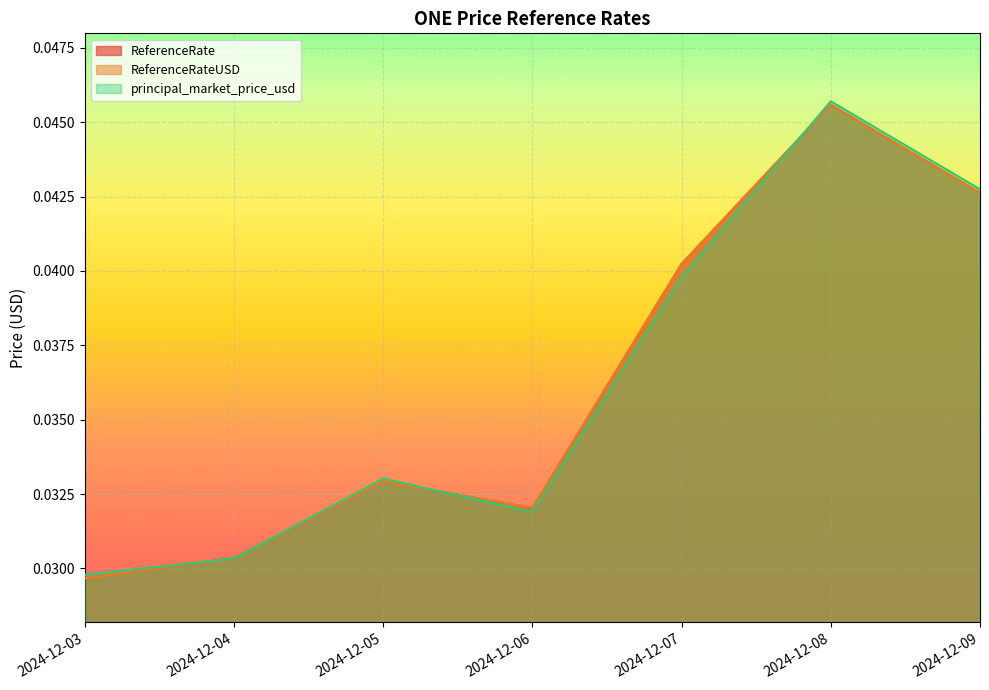

True or false: principal_market_price_usd has more than 0 points higher than both neighbors.

True